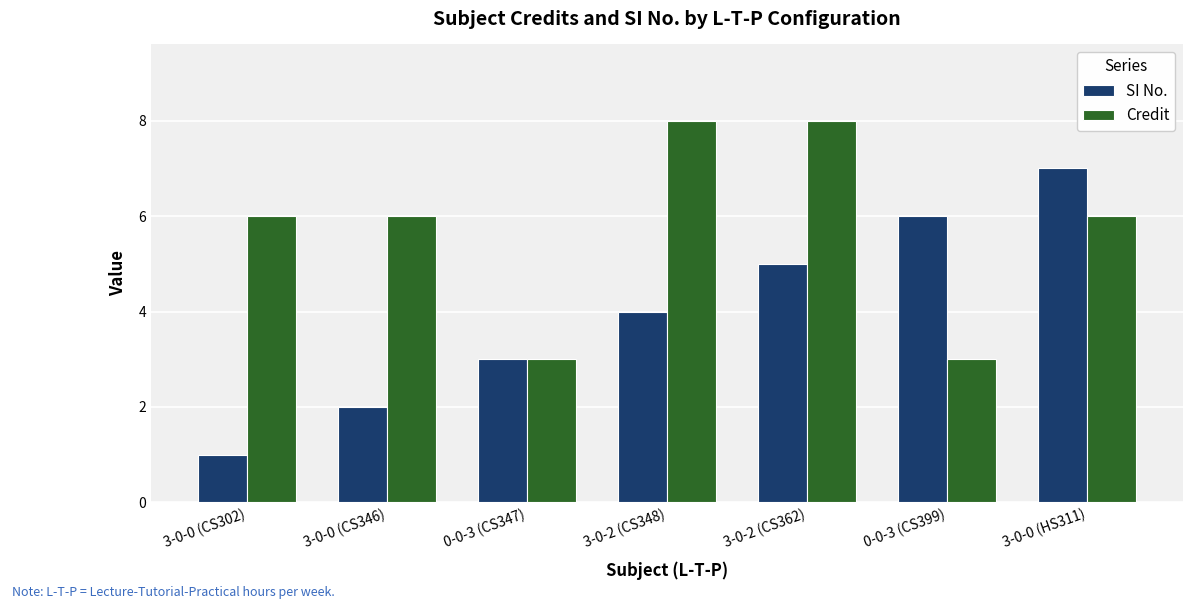

At which label does SI No. reach its minimum?

3-0-0 (CS302)